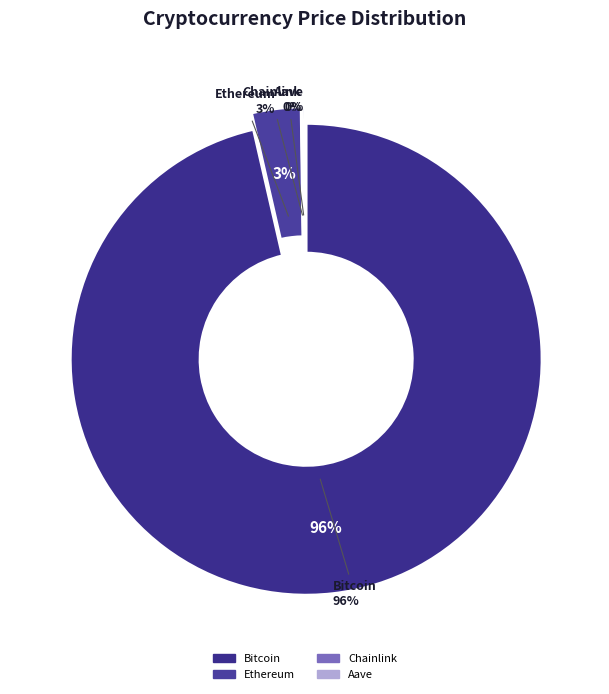

How many segments does this pie chart have?

4